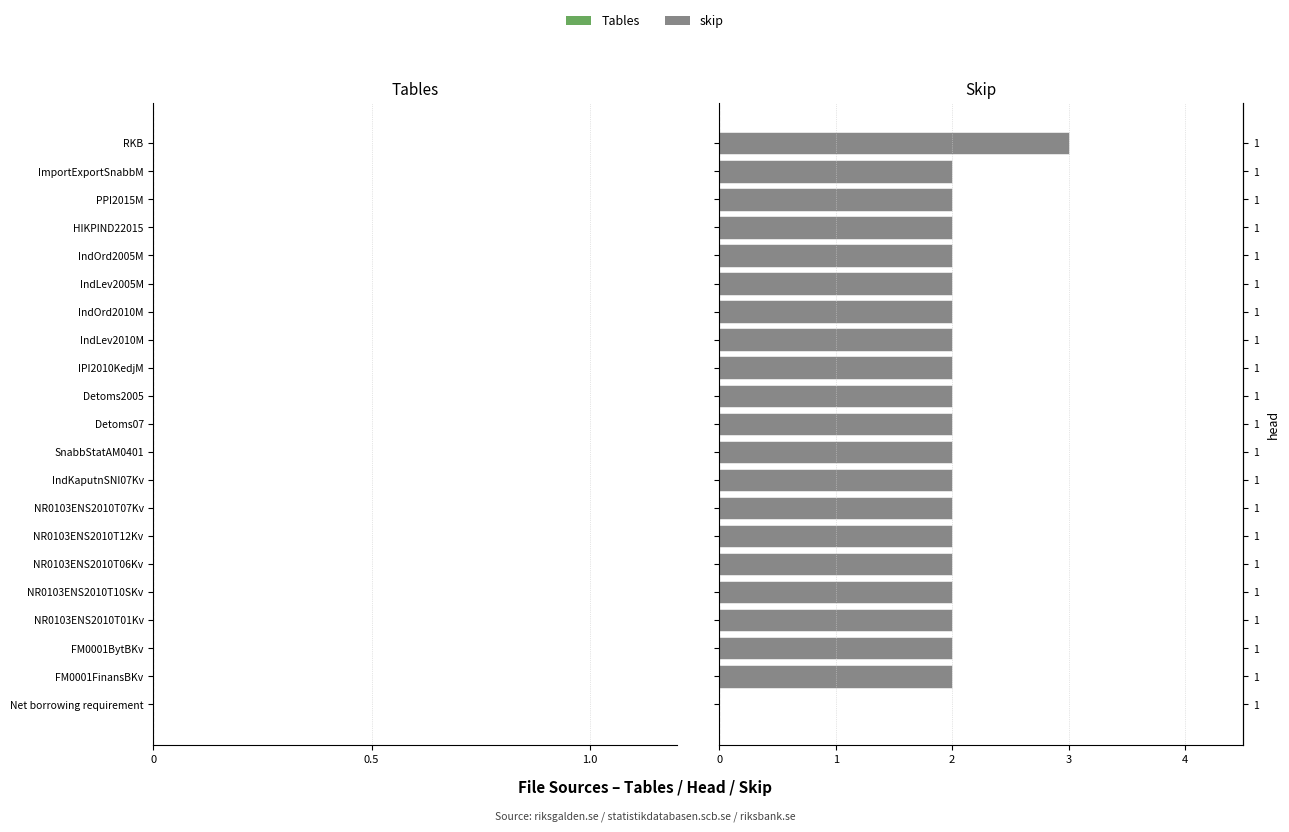

How many groups of bars are there?

21